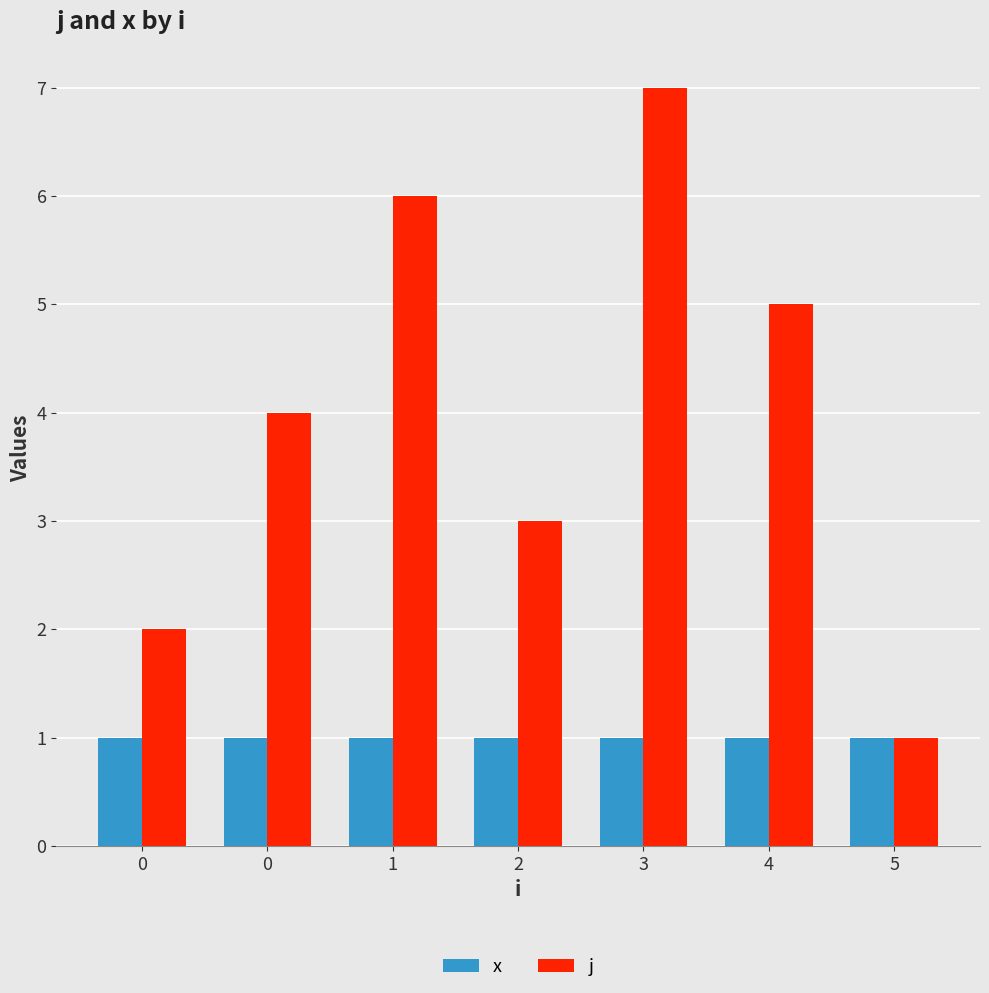

Is the value of x at 4 greater than the value of j at 3?

No